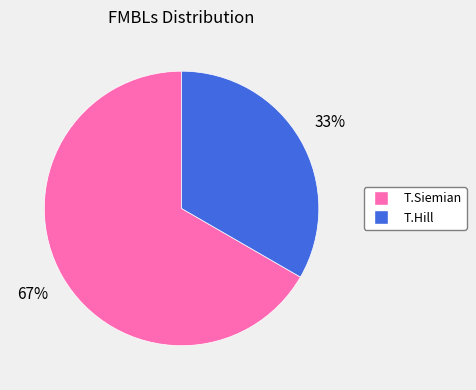

Which category has the smallest portion of the pie?

T.Hill